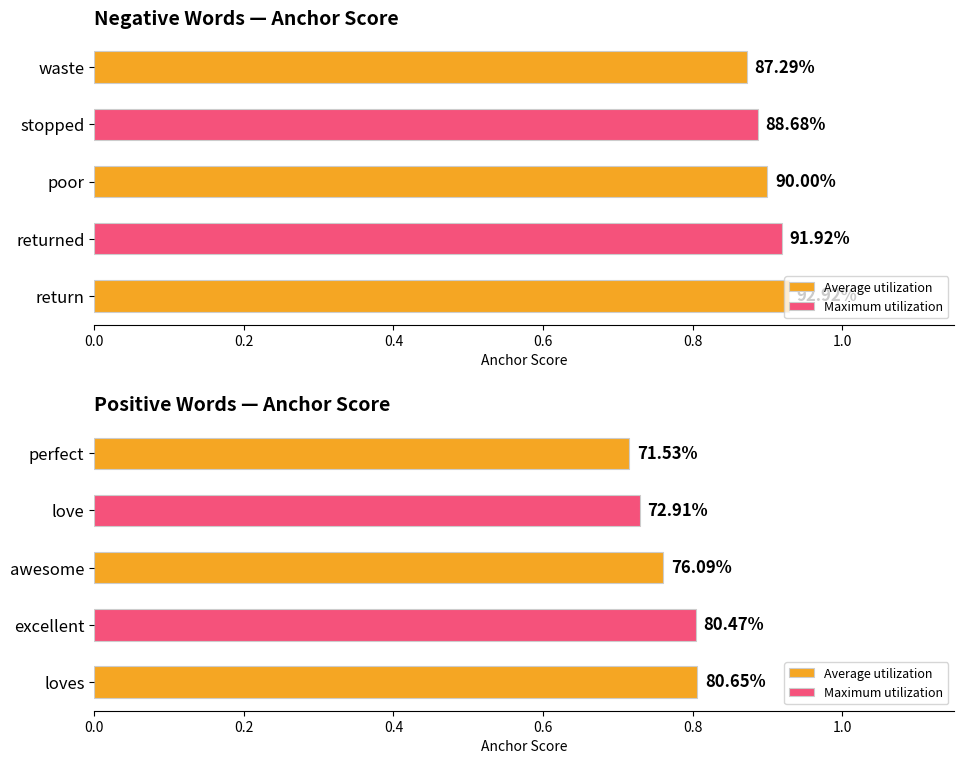

How many groups of bars are there?

10